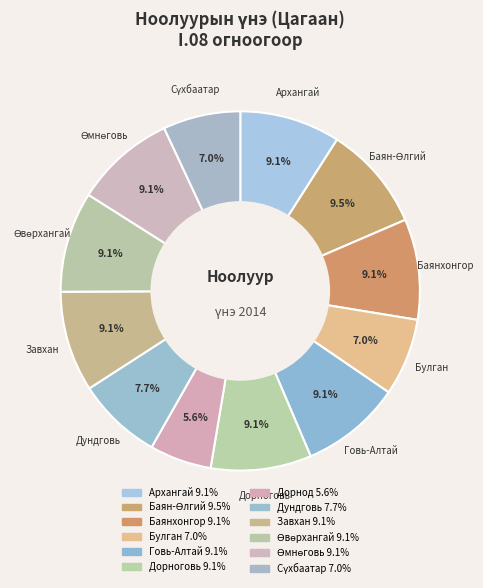

Count the number of slices in the pie.

12